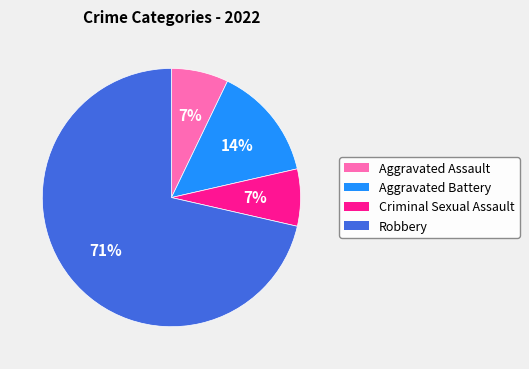

How many slices are in this pie chart?

4